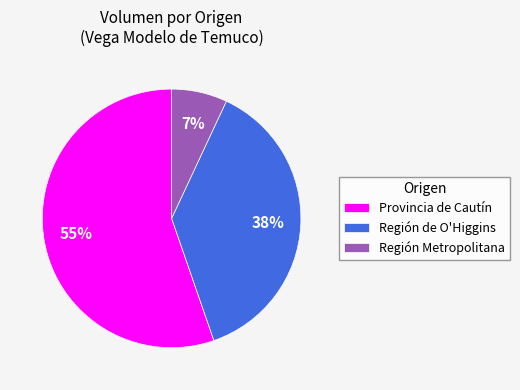

Does any single category account for the majority?

Yes